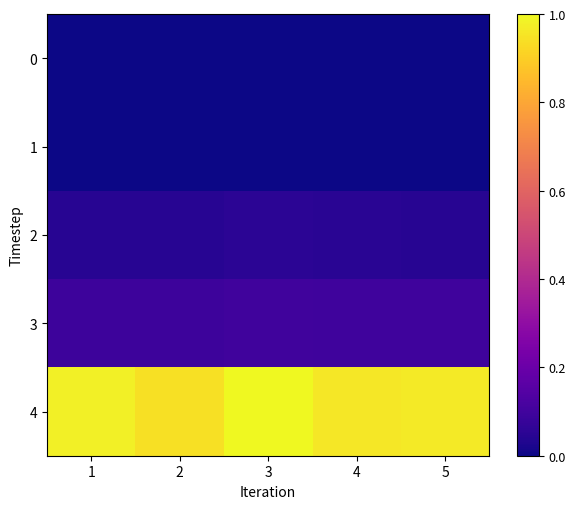

Which series has the widest spread of values?

4